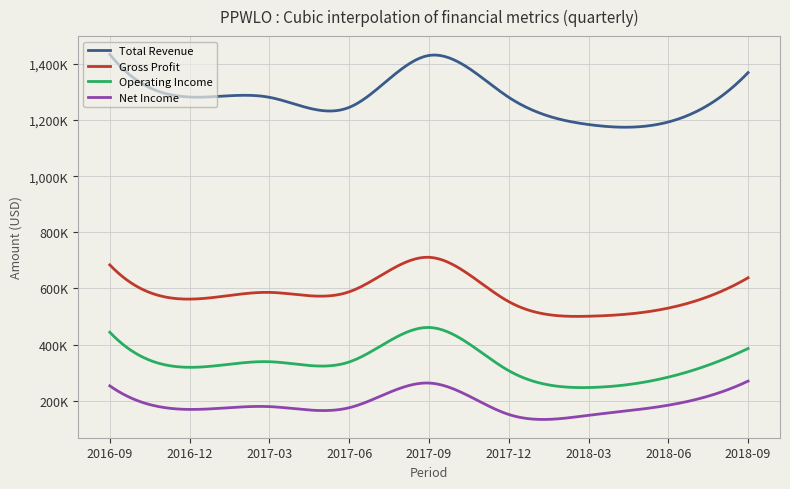

What are all the series names shown in the legend?

Total Revenue, Gross Profit, Operating Income, Net Income